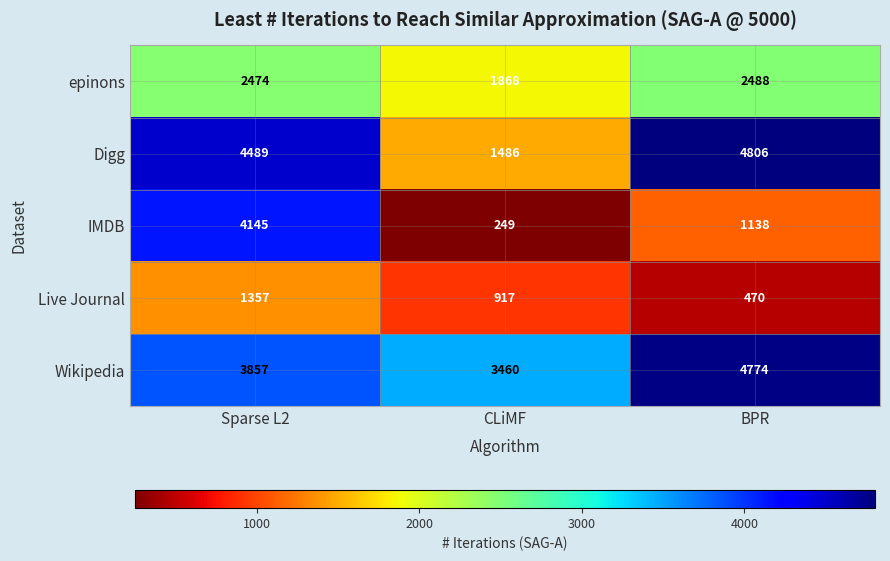

The value of Live Journal at Sparse L2 is 1941. True or false?

False